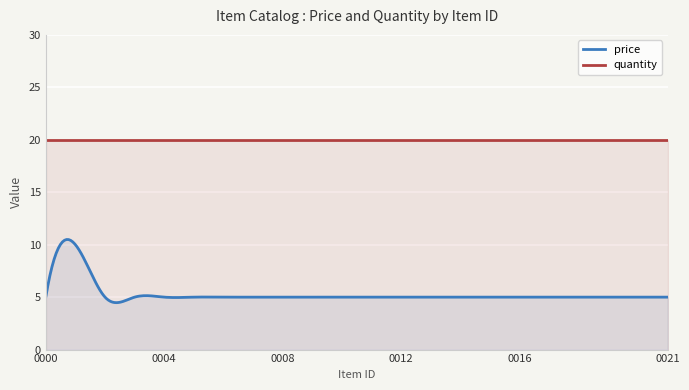

Reading left to right, what are all the values shown in this chart?

price: 5	10	5	5	5	5	5	5	5	5	5	5	5	5	5	5	5	5	5	5	5	5
quantity: 20	20	20	20	20	20	20	20	20	20	20	20	20	20	20	20	20	20	20	20	20	20